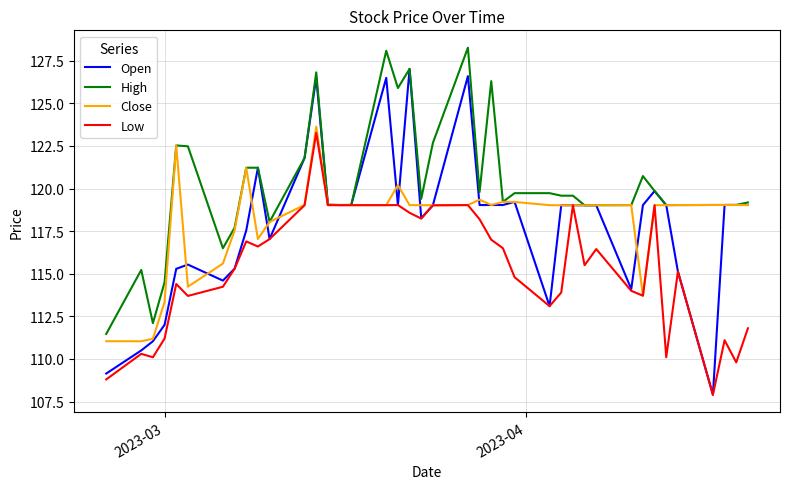

What is the lowest value of the High series?

111.5